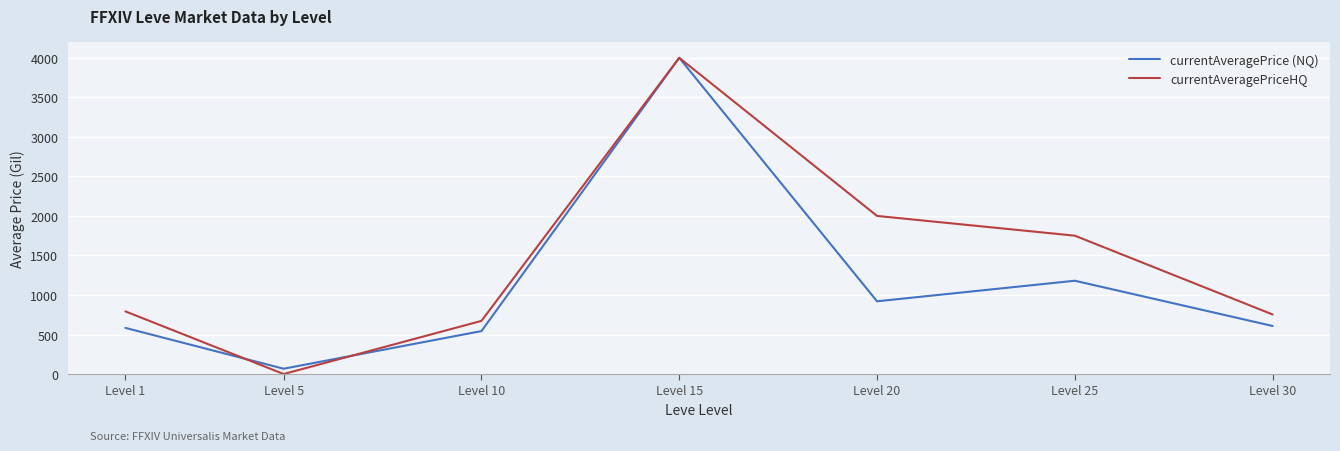

What is the sum of the currentAveragePriceHQ values at Level 15 and Level 1?

4792.5